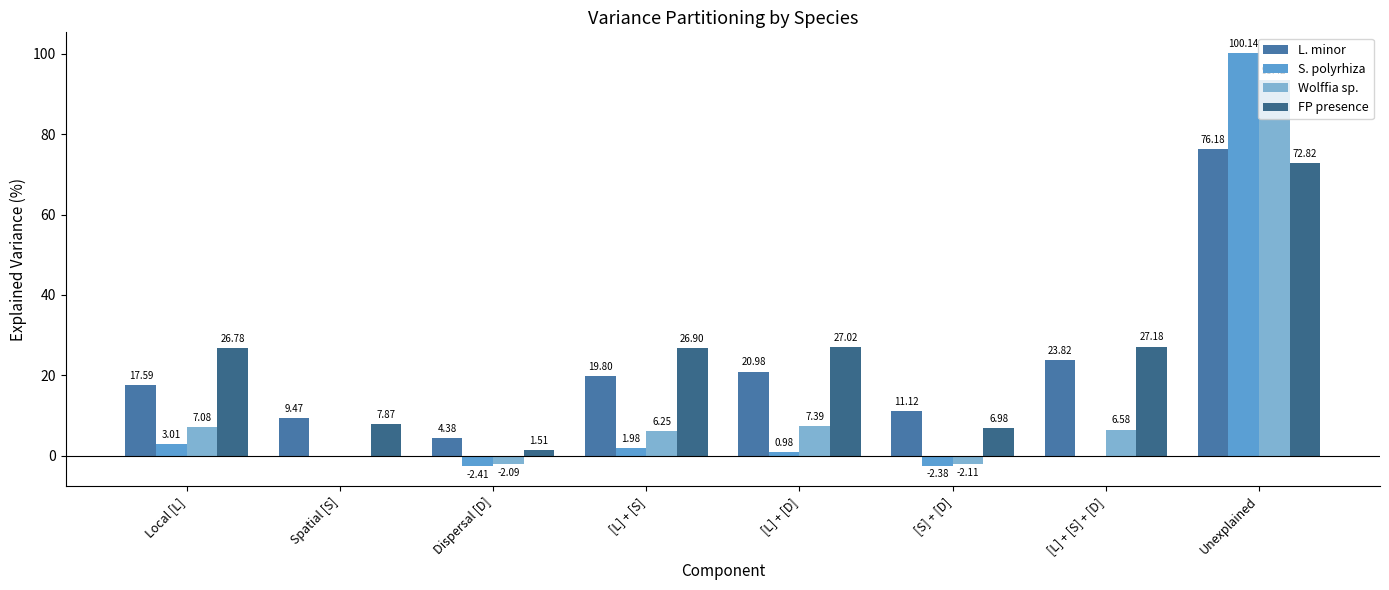

At which label is S. polyrhiza closest to 48?

Local [L]